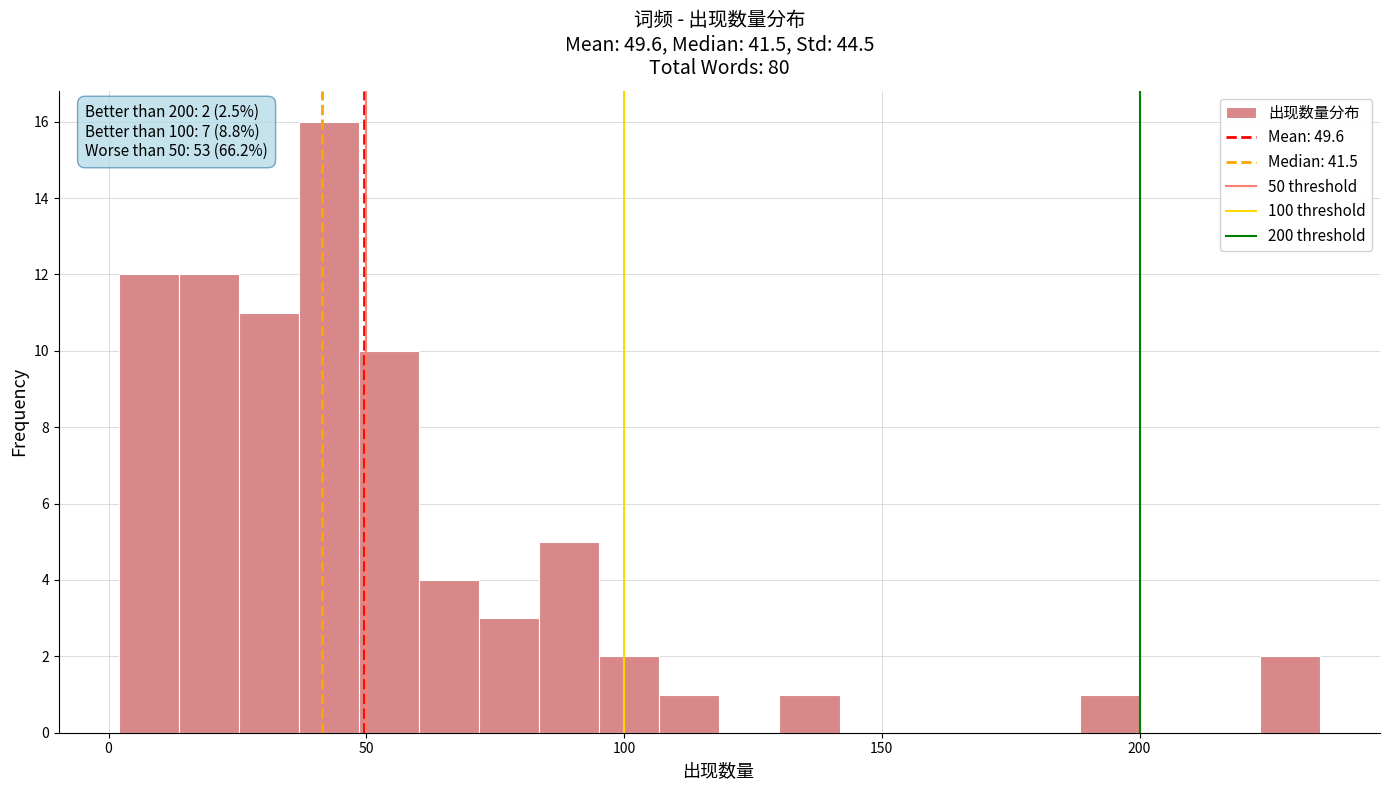

Read against the x-axis, roughly where is the centre of the tallest bar?

45